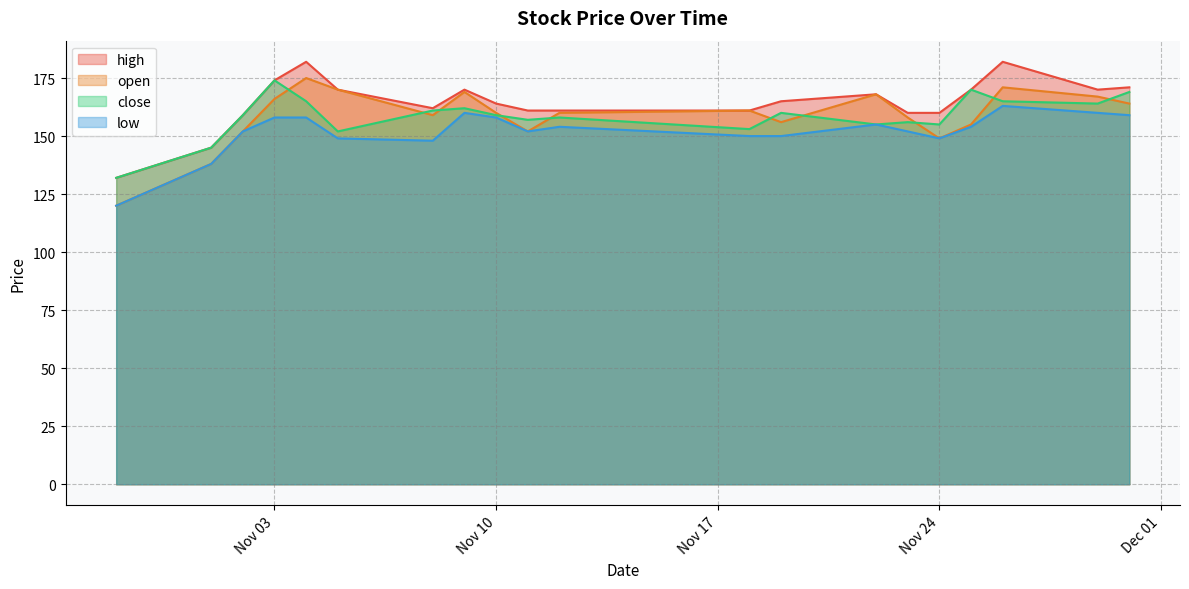

True or false: high and low cross at least once.

False